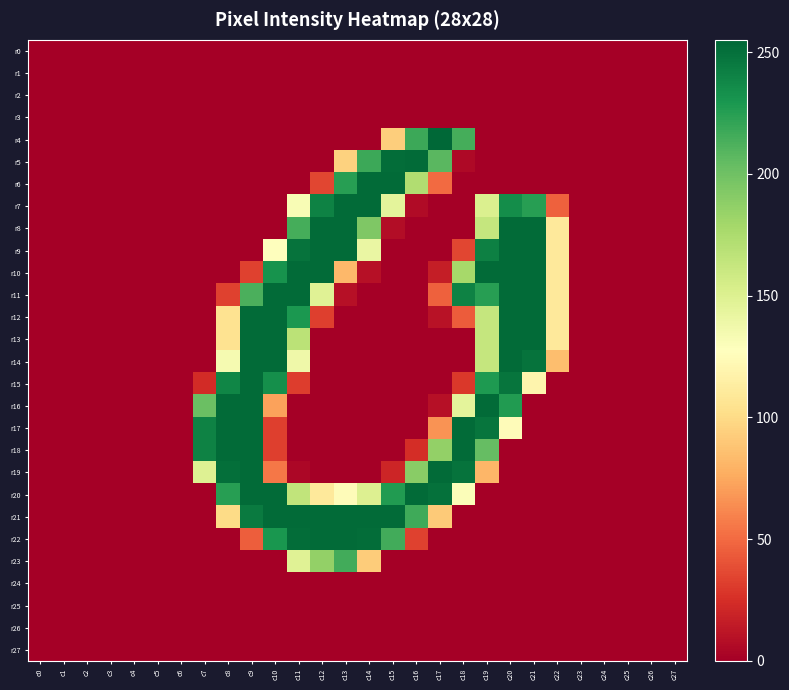

Which series has the largest range (max minus min)?

r4